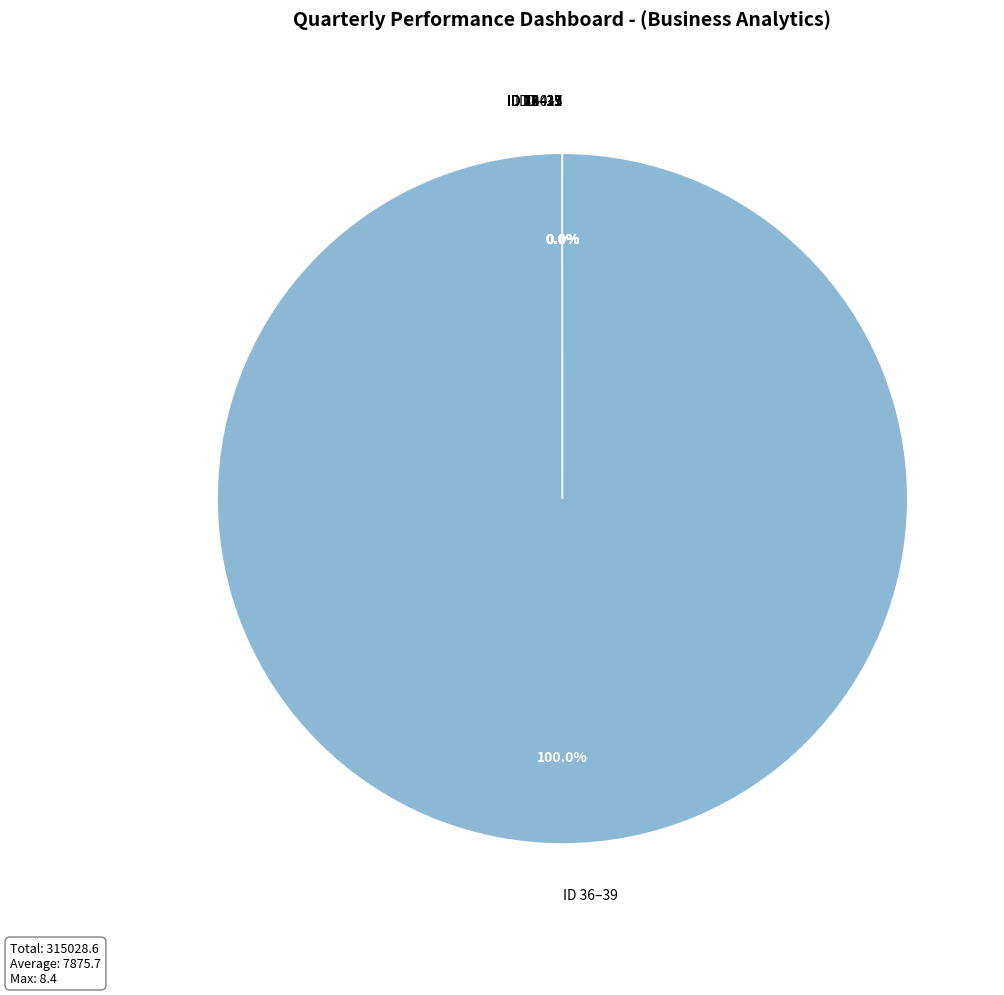

Is there a majority slice in this chart?

Yes